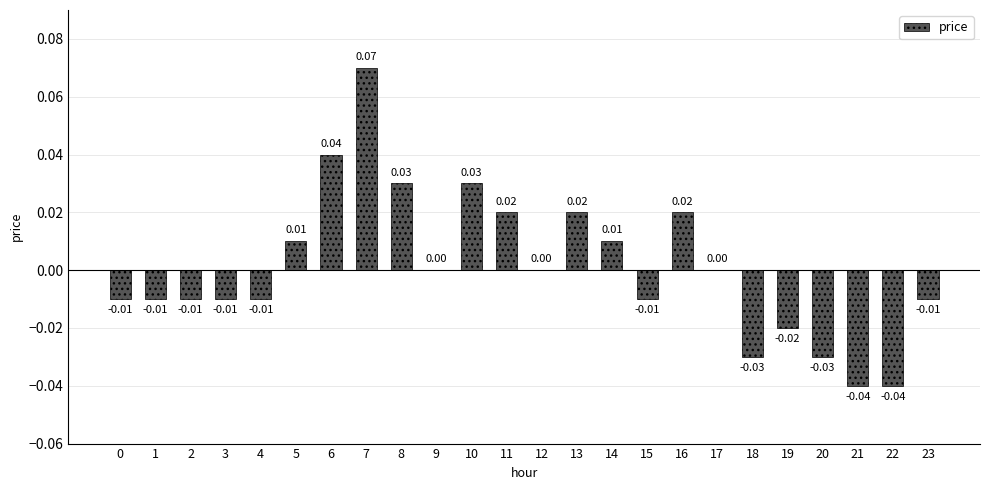

Between 19 and 14, which is larger?

14